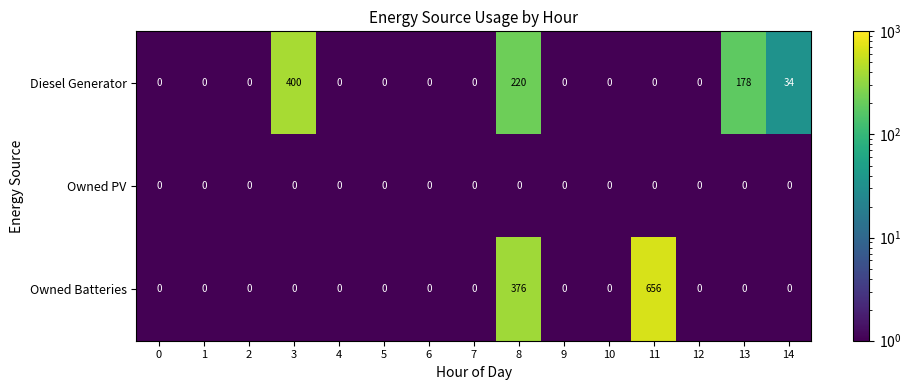

At how many categories does at least one series exceed 87?

4